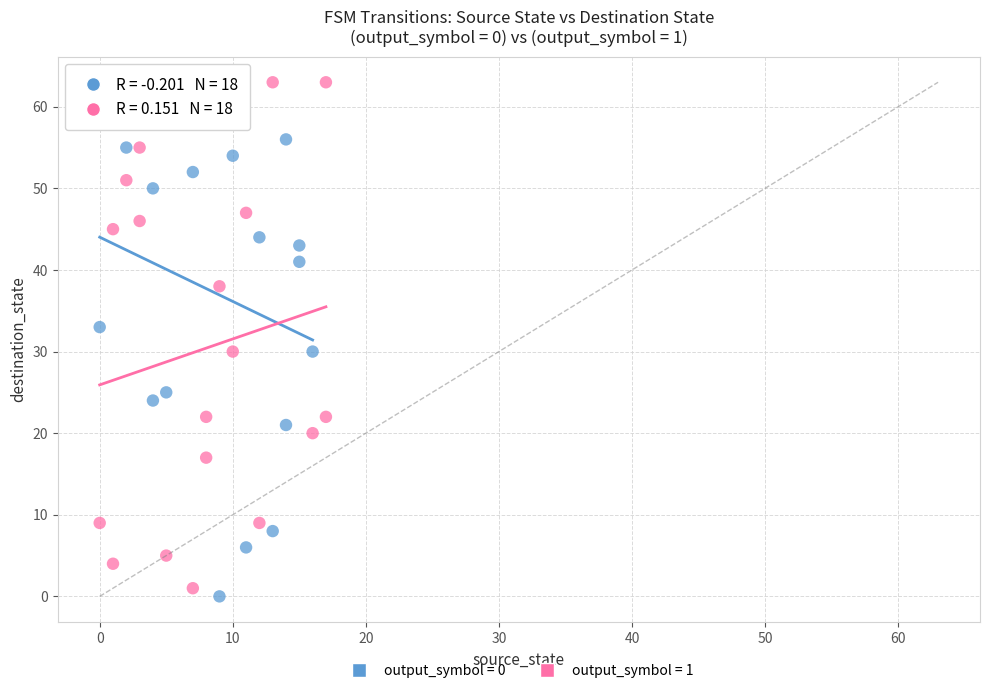

What are all the series names shown in the legend?

output_symbol = 0, output_symbol = 1